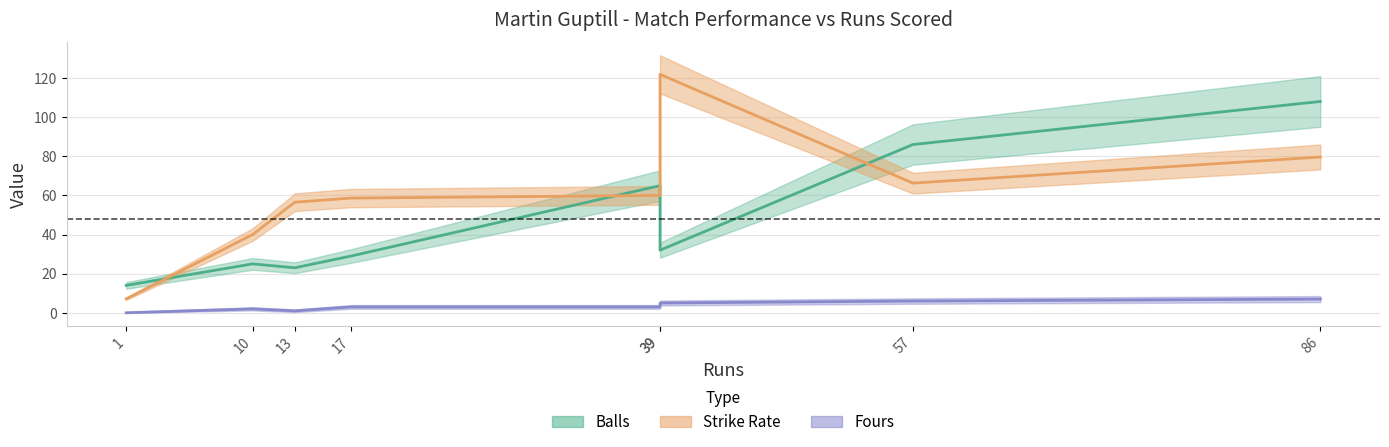

Does the chart have visible grid lines?

Yes